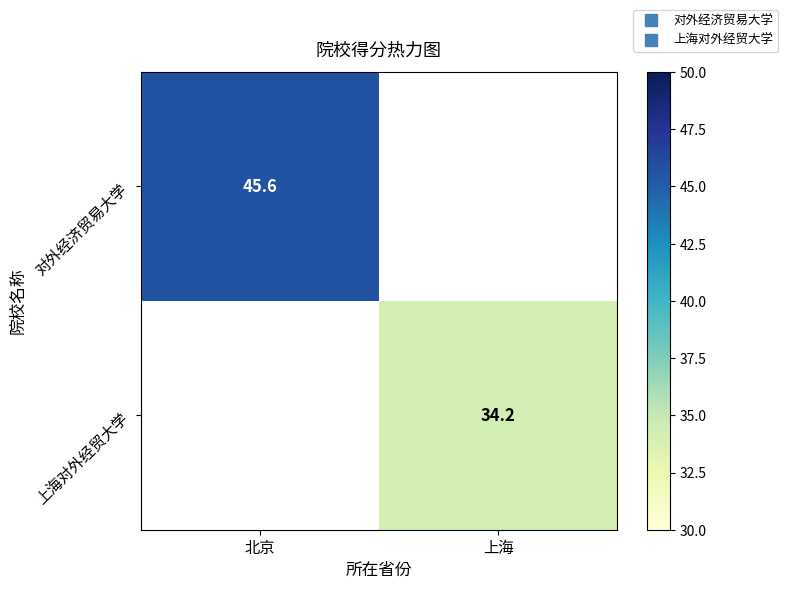

Which has a higher value, 上海 or 北京?

北京